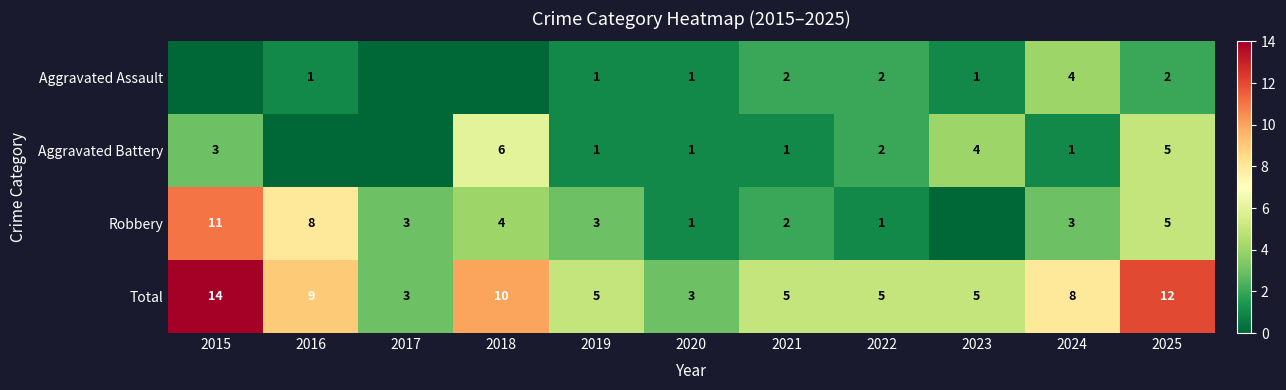

At how many categories does at least one series exceed 6?

5